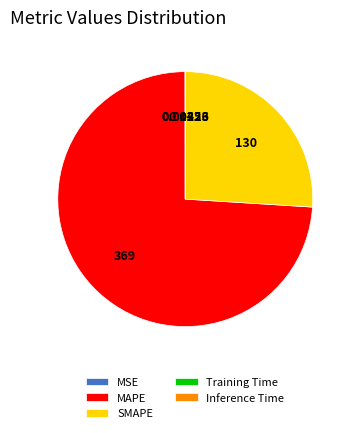

Does any single category account for the majority?

Yes